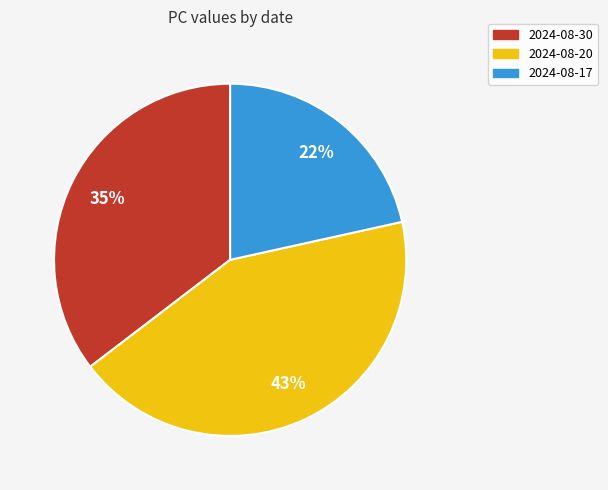

Do 2024-08-30 and 2024-08-20 together represent more than half of the pie?

Yes